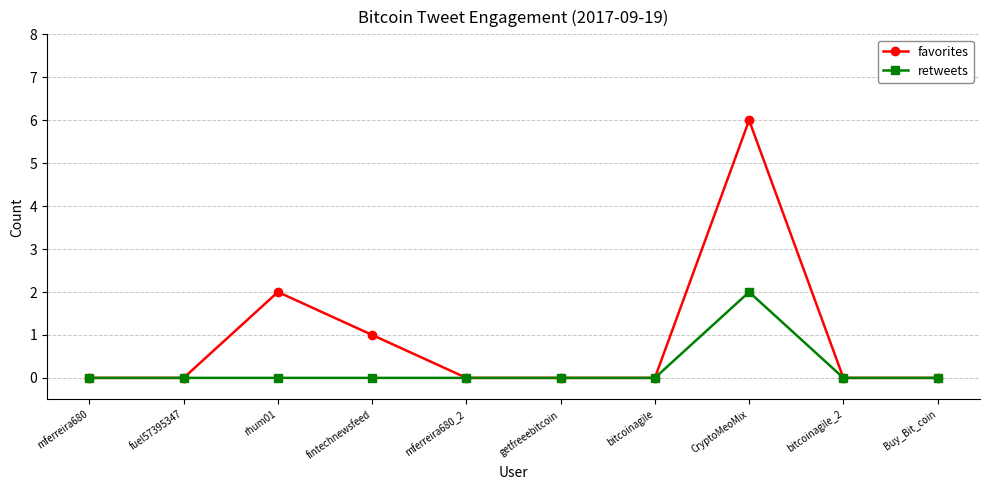

Reading left to right, transcribe all the data shown in this chart.

favorites: mferreira680=0	fuel57395347=0	rhum01=2	fintechnewsfeed=1	mferreira680_2=0	getfreeebitcoin=0	bitcoinagile=0	CryptoMeoMix=6	bitcoinagile_2=0	Buy_Bit_coin=0
retweets: mferreira680=0	fuel57395347=0	rhum01=0	fintechnewsfeed=0	mferreira680_2=0	getfreeebitcoin=0	bitcoinagile=0	CryptoMeoMix=2	bitcoinagile_2=0	Buy_Bit_coin=0